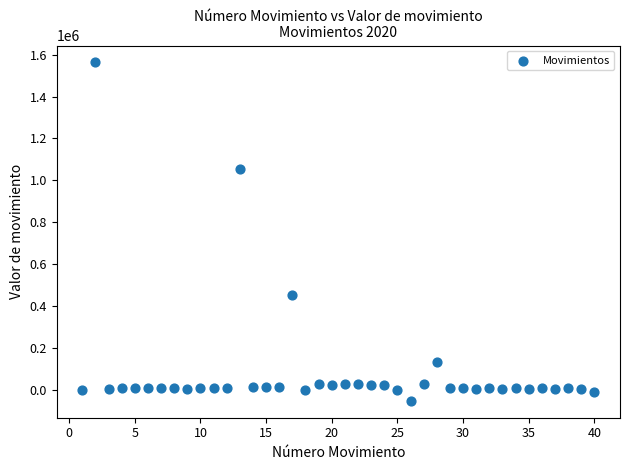

What is the range of Y values (max minus min)?

1615048.8